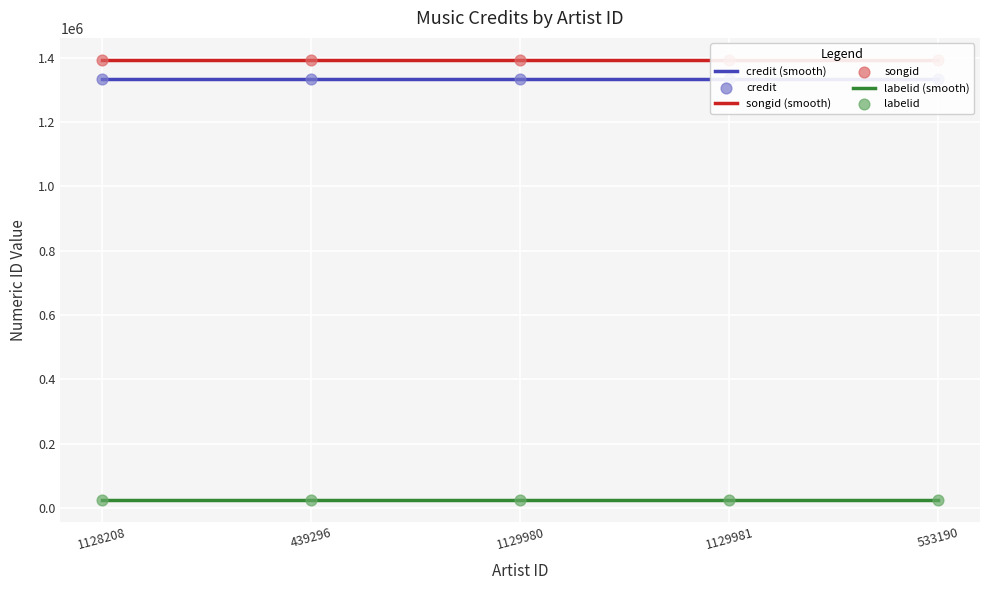

Which series has the largest total across all categories?

songid